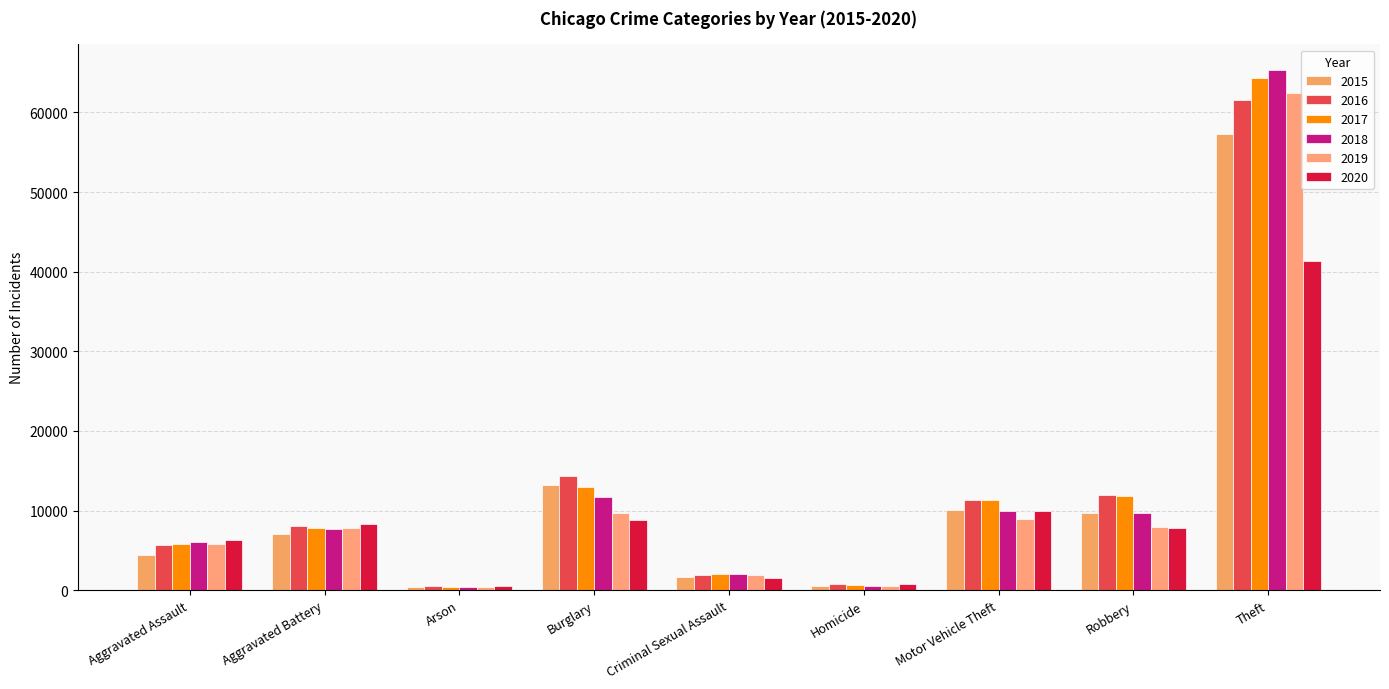

True or false: 2016 has a value of 515 at Arson.

True